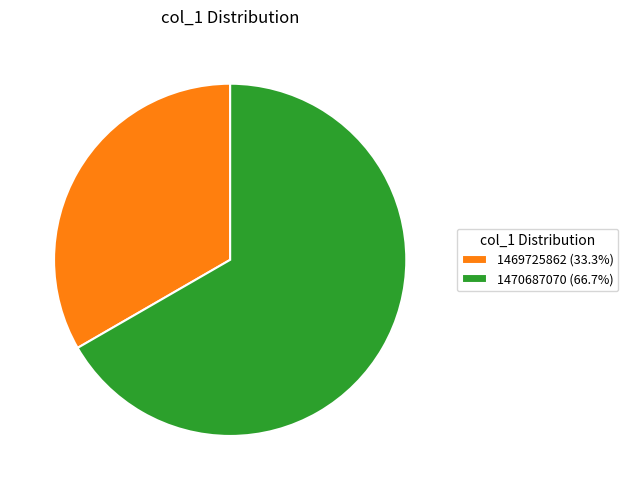

Is there a majority slice in this chart?

Yes